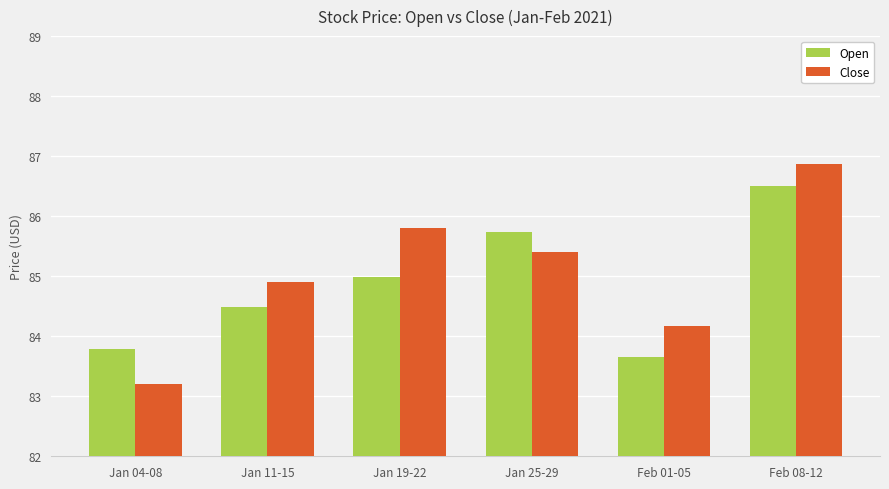

What is the difference between the maximum and second lowest values in the Open series?

2.7